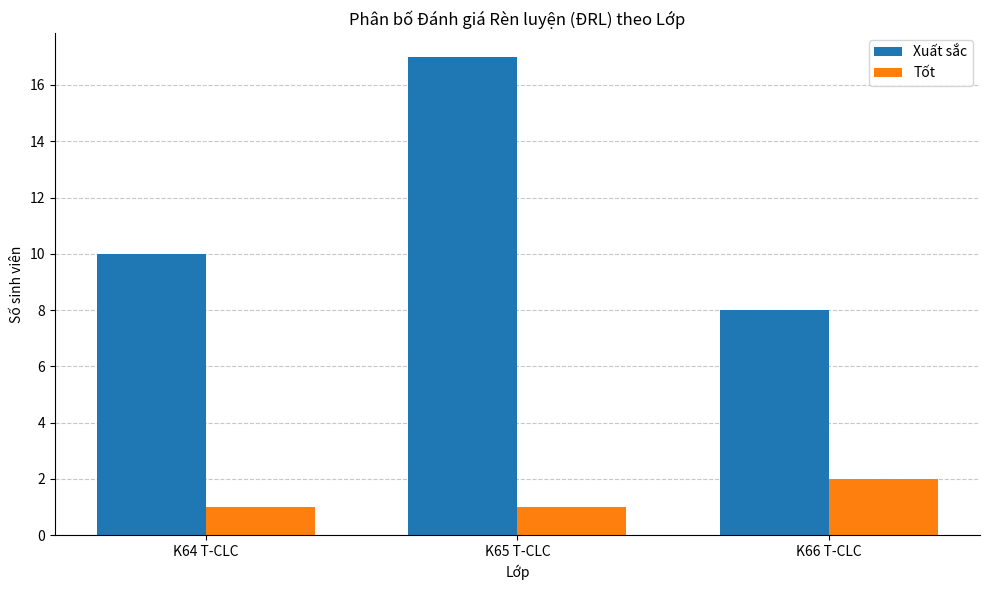

What is the highest value of the Tốt series?

2